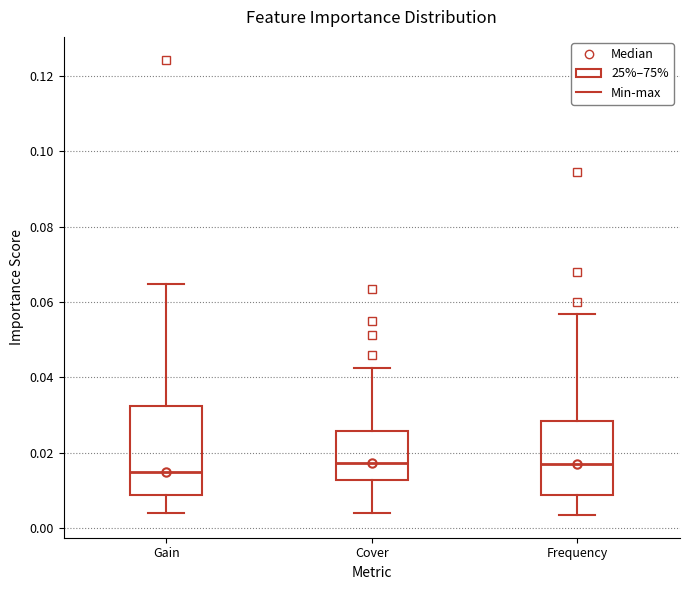

Reading left to right, read every box against the y-axis: the position of its median line, the range the box covers, and the ends of its whiskers. The values are not printed on the chart, so give them approximately, as read against the axis.

Gain: median 0.014, box 0.008 to 0.032, whiskers 0.004 to 0.064
Cover: median 0.018, box 0.012 to 0.026, whiskers 0.004 to 0.042
Frequency: median 0.018, box 0.008 to 0.028, whiskers 0.004 to 0.056